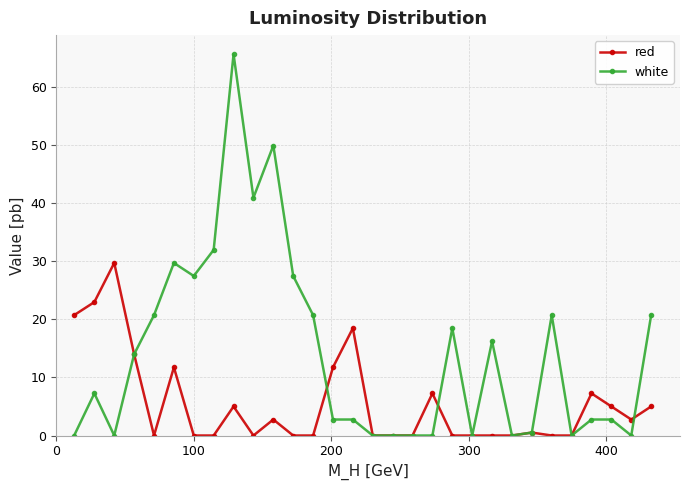

Rank the series by their average value, from highest to lowest.

white, red